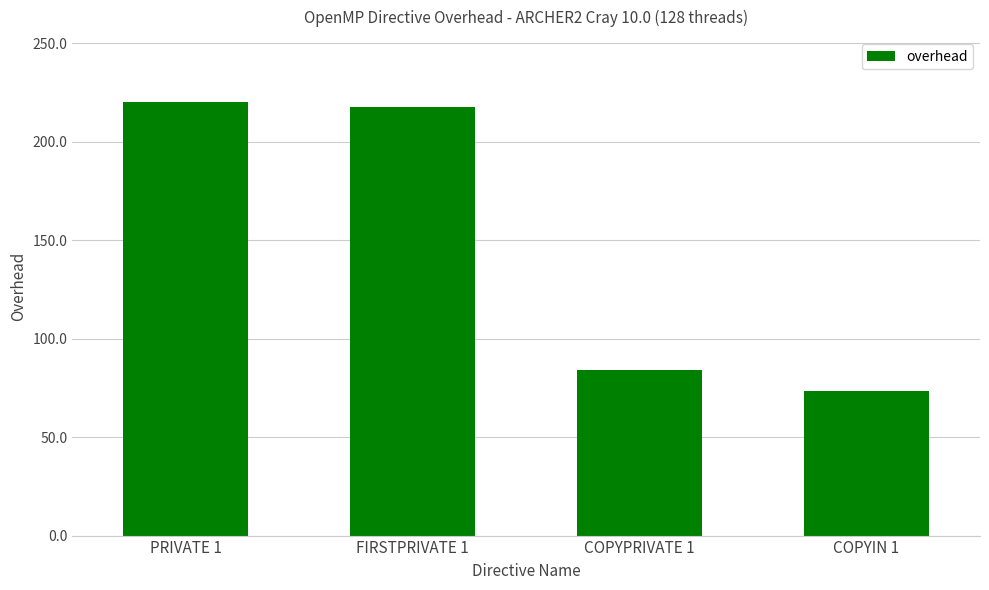

Rank the categories by value from highest to lowest.

PRIVATE 1, FIRSTPRIVATE 1, COPYPRIVATE 1, COPYIN 1